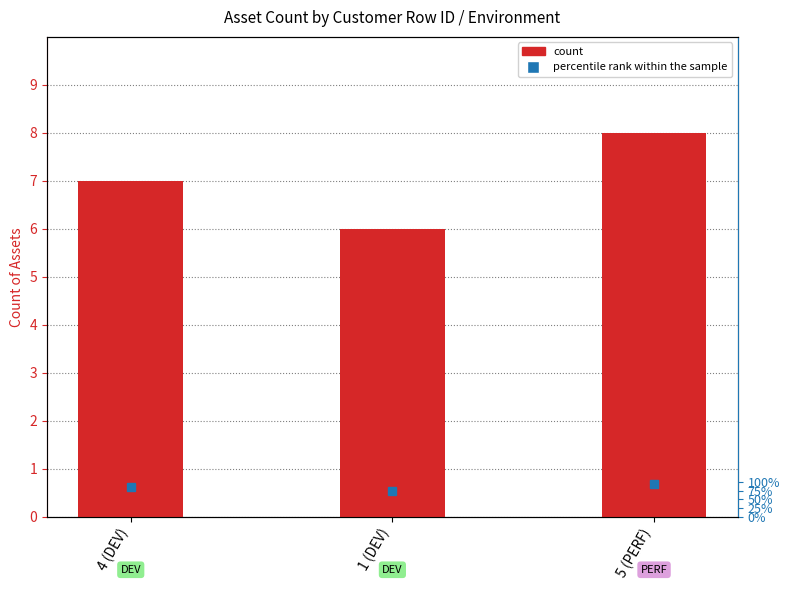

What is the value of the 1st bar from the left?

7